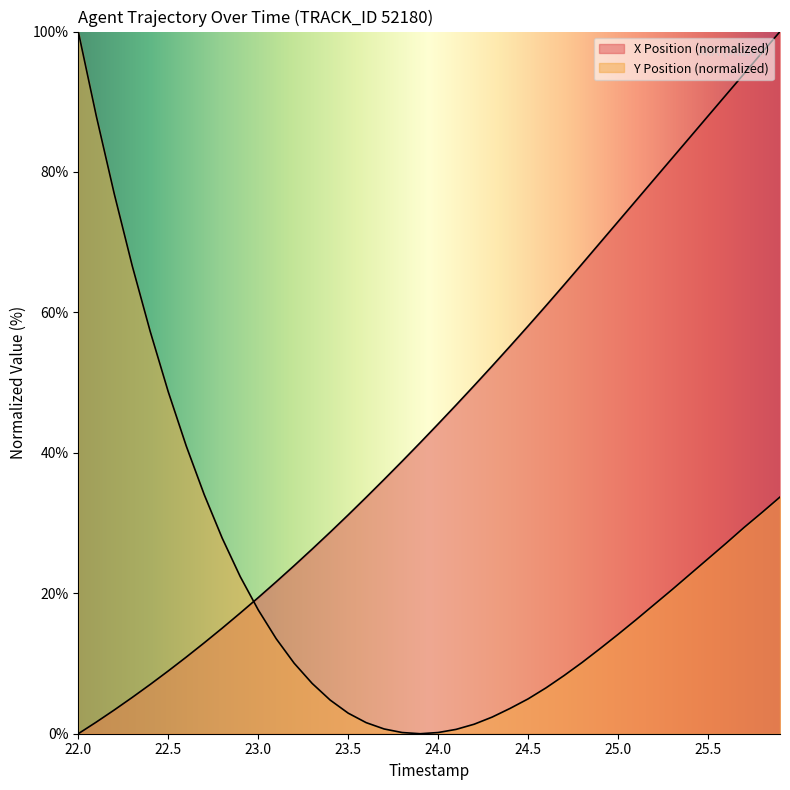

What is the difference between the maximum and second lowest values in the X series?

98.3